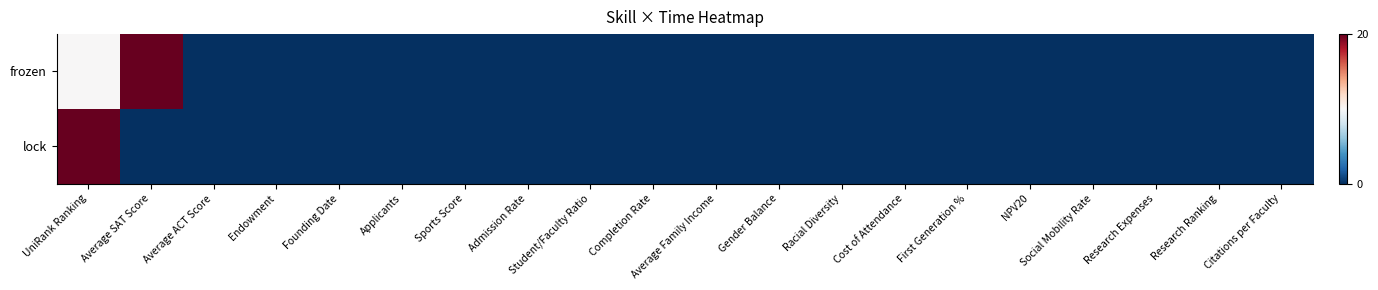

Rank the series at First Generation % from highest to lowest value.

frozen, lock